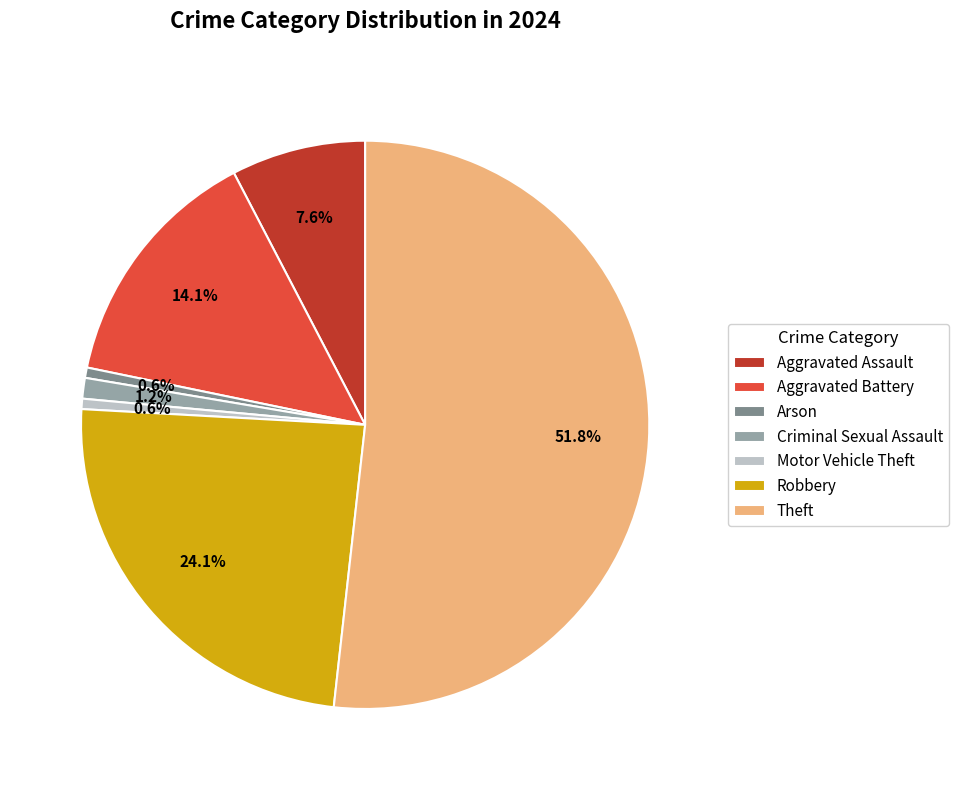

How many slices are in this pie chart?

7